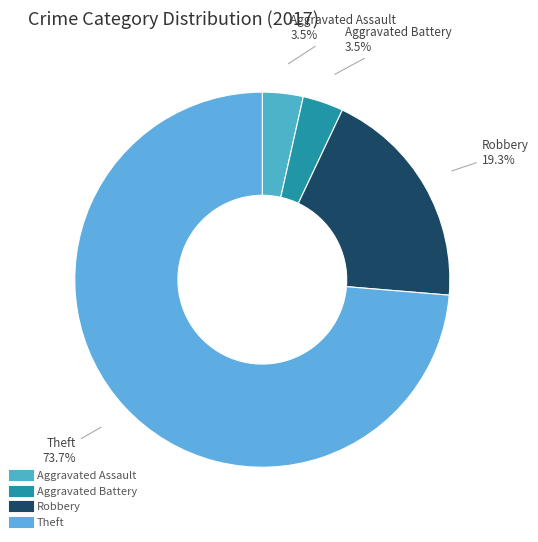

True or false: Robbery accounts for 19% of the total.

True